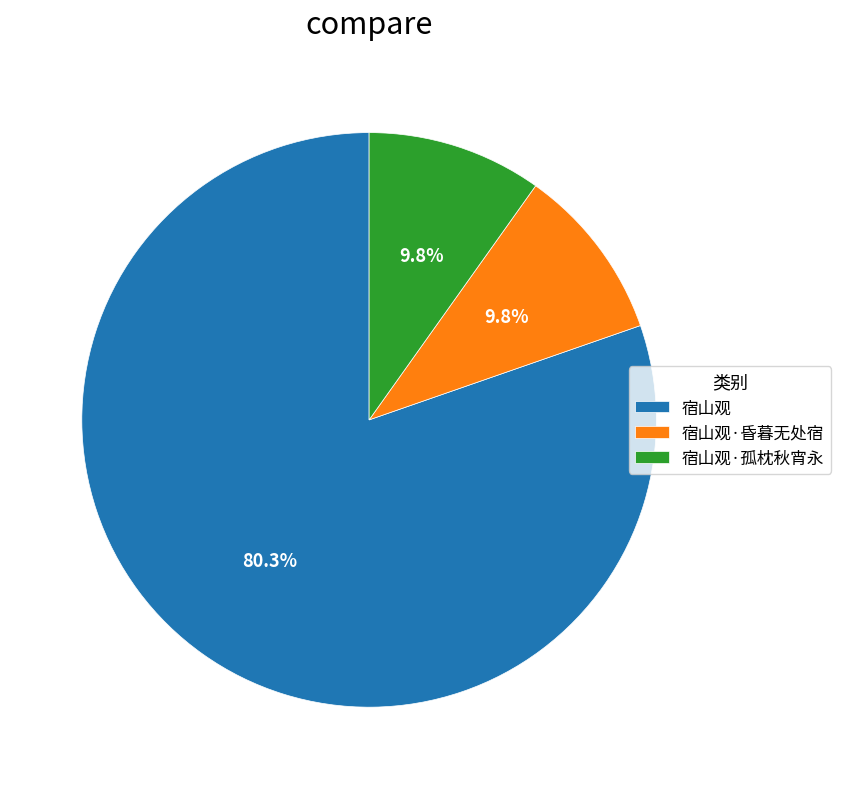

Does any single category account for the majority?

Yes